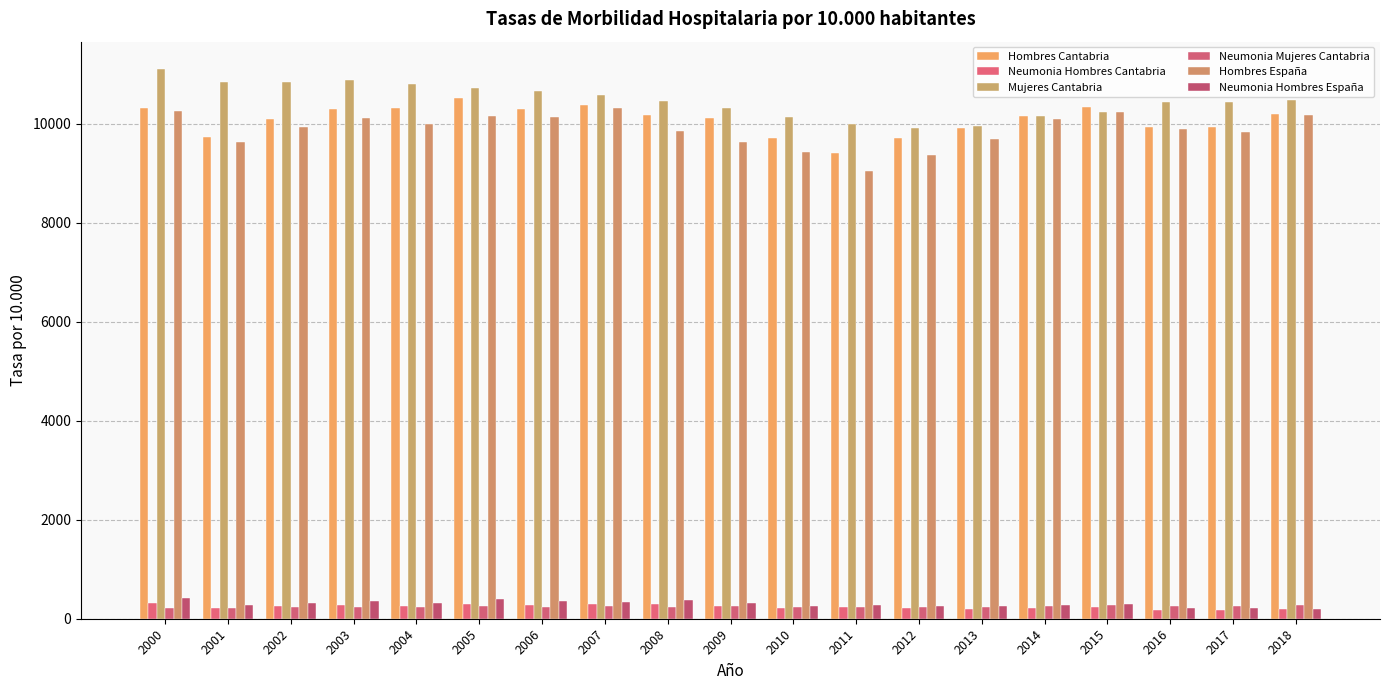

Is it true that Neumonia_Hombres_Cantabria equals 259.4 at 2009?

True